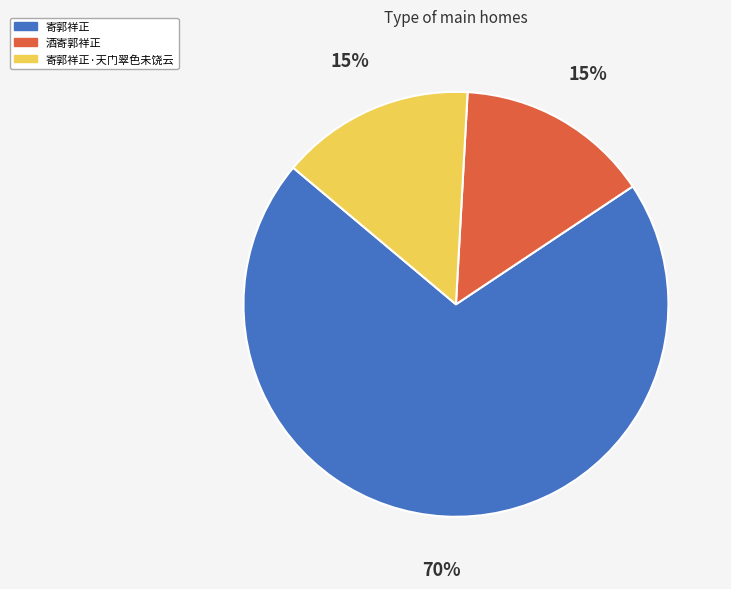

To the nearest percent, what percentage of the pie is 寄郭祥正?

70%